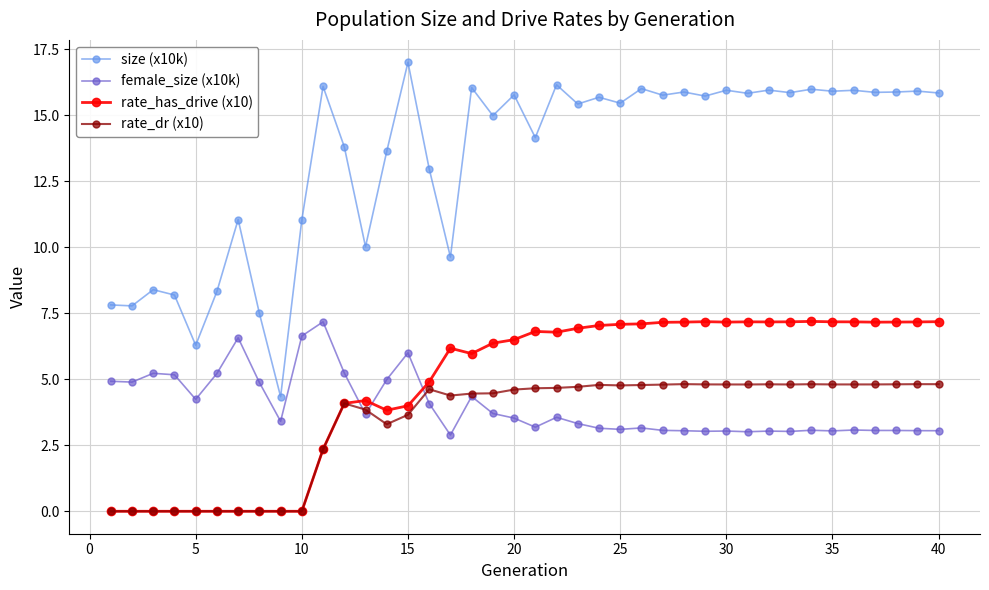

How many lines are shown in the chart?

4